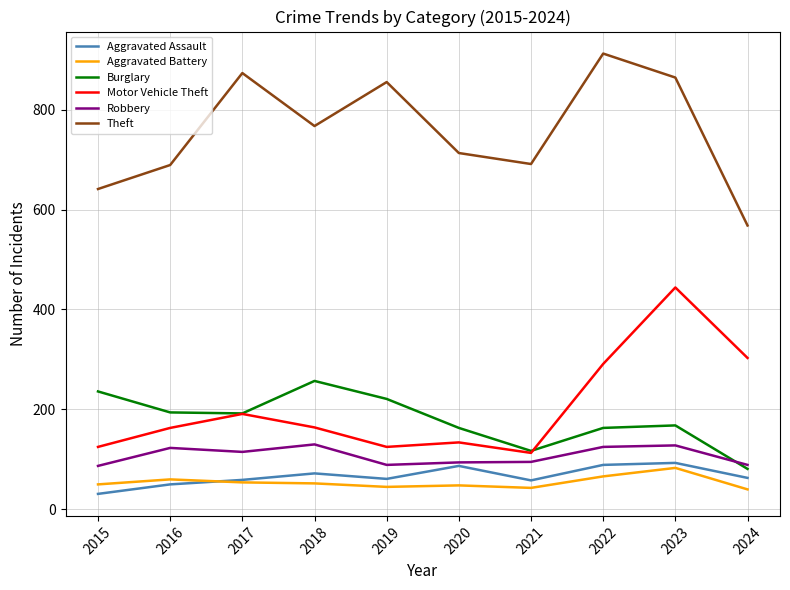

How many lines are shown in the chart?

6